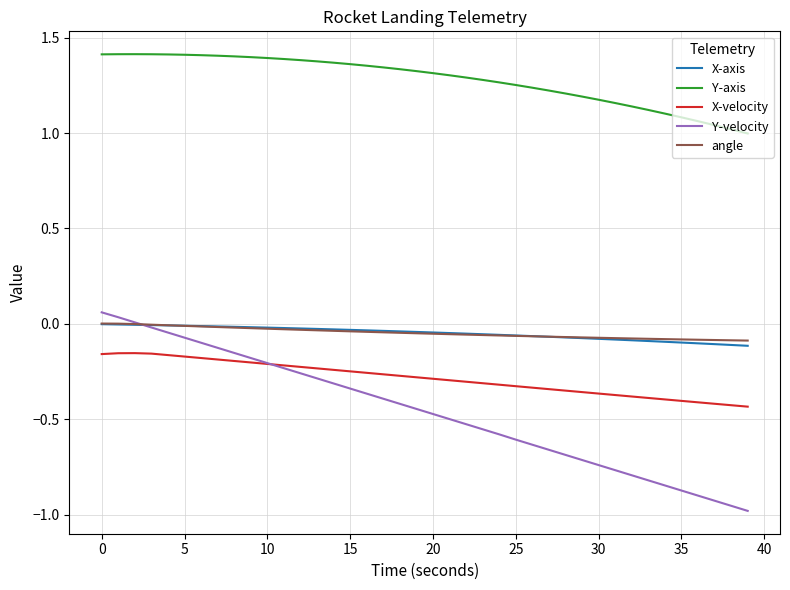

Which series has the largest range (max minus min)?

Y-velocity